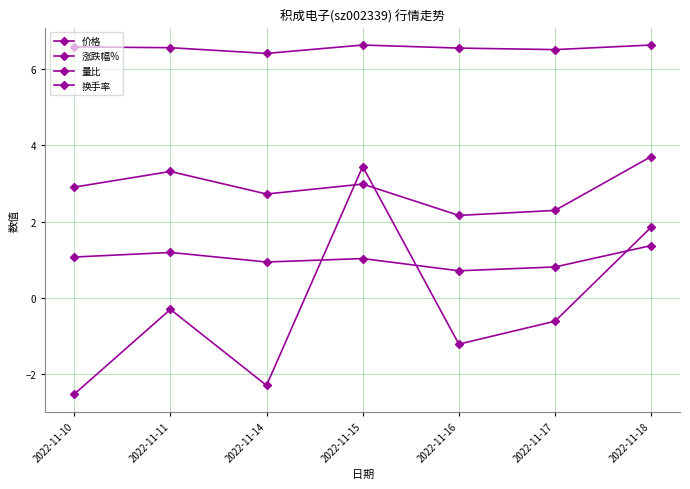

True or false: 量比 and 换手率 cross at least once.

False